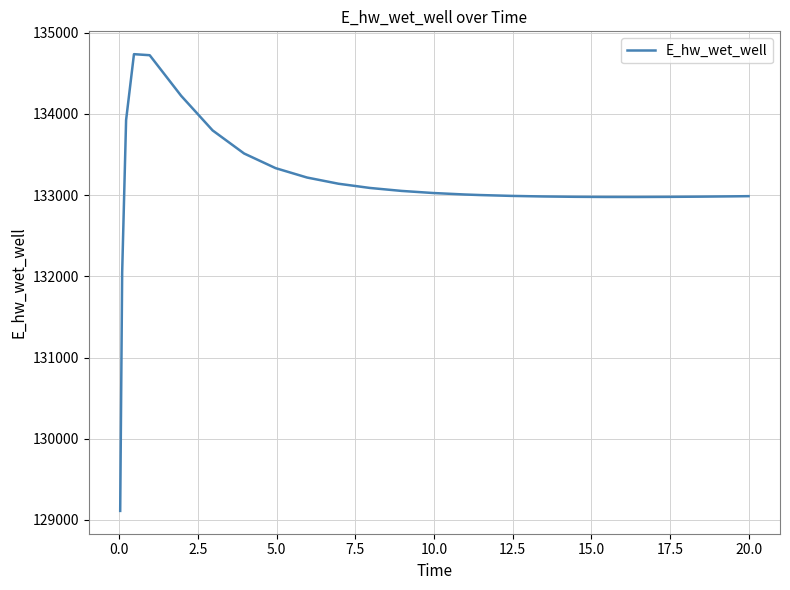

What is the difference between the maximum and minimum values?

5626.0